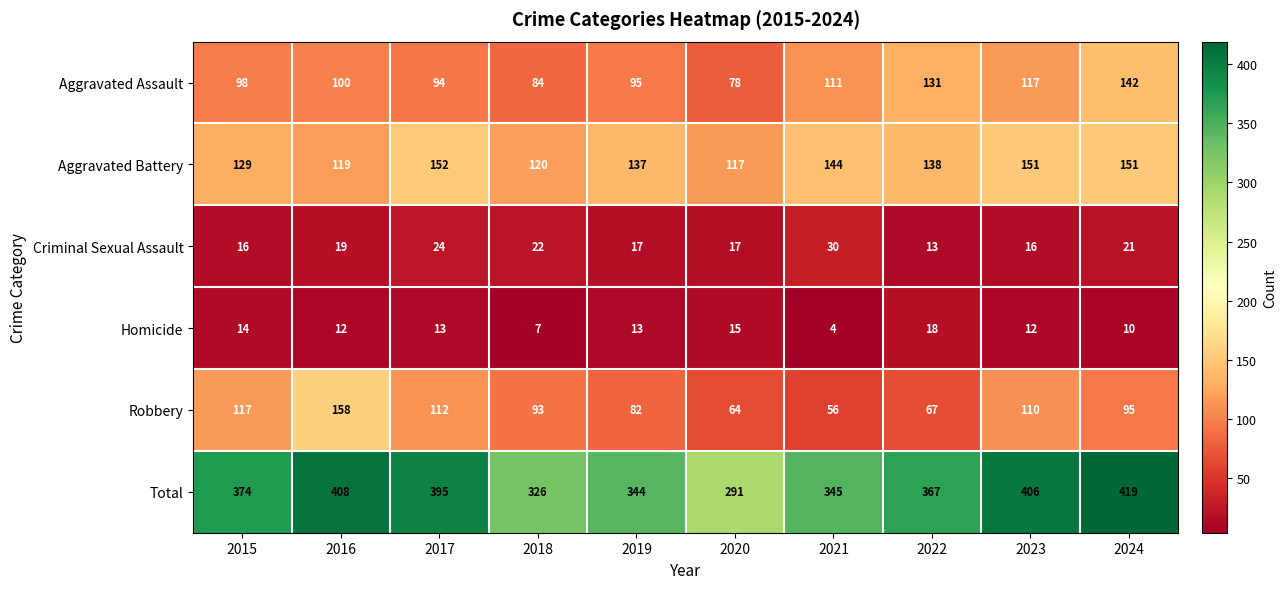

At which label is Aggravated Battery closest to 134?

2019